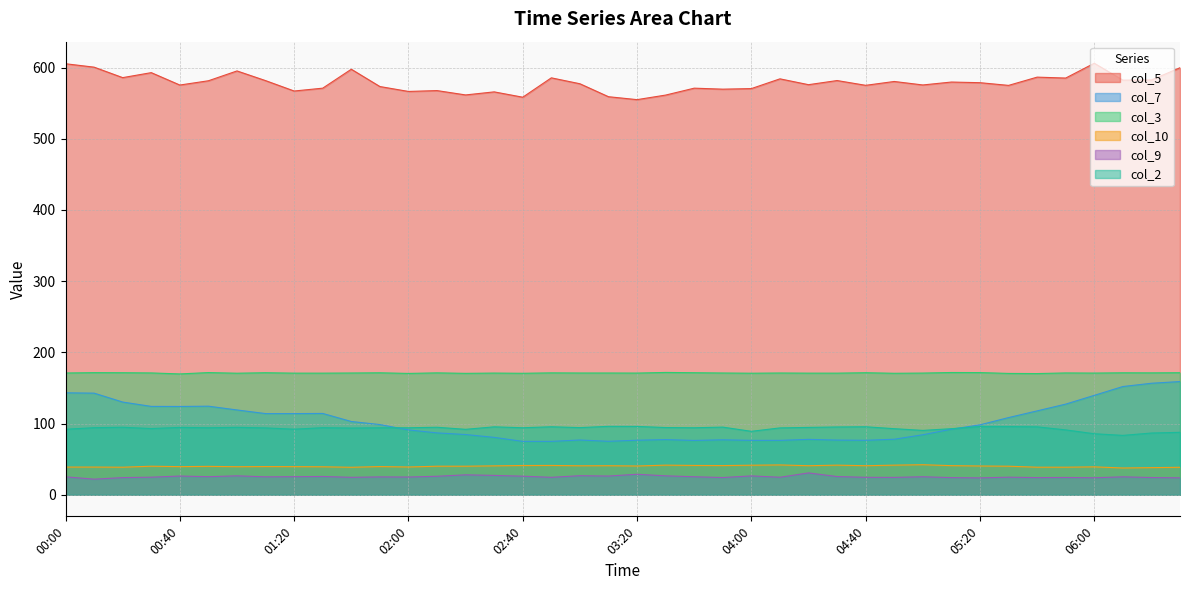

What are all the series names shown in the legend?

col_5, col_7, col_3, col_10, col_9, col_2